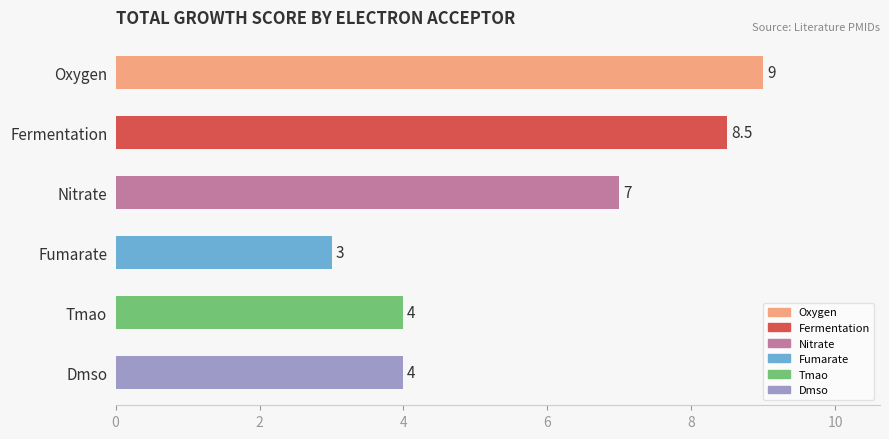

What is the minimum value shown in the chart?

3.0